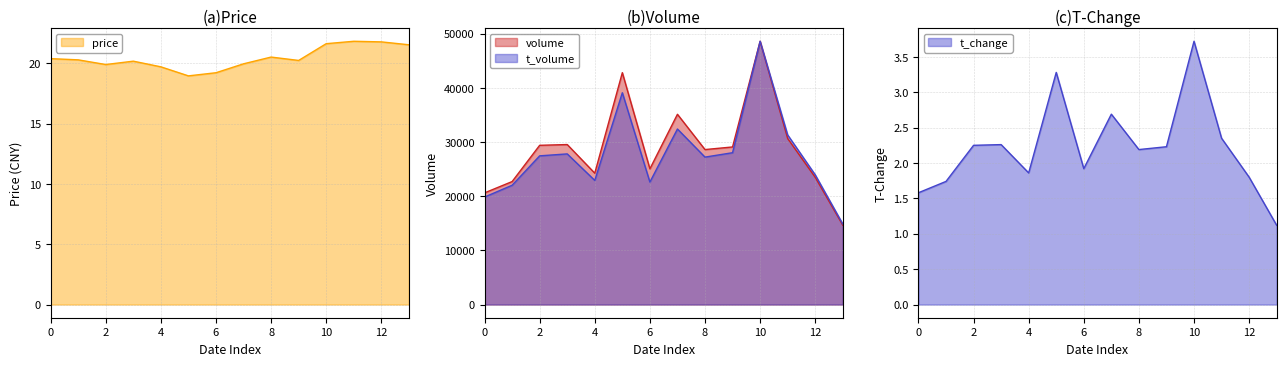

How many lines are shown in the chart?

4